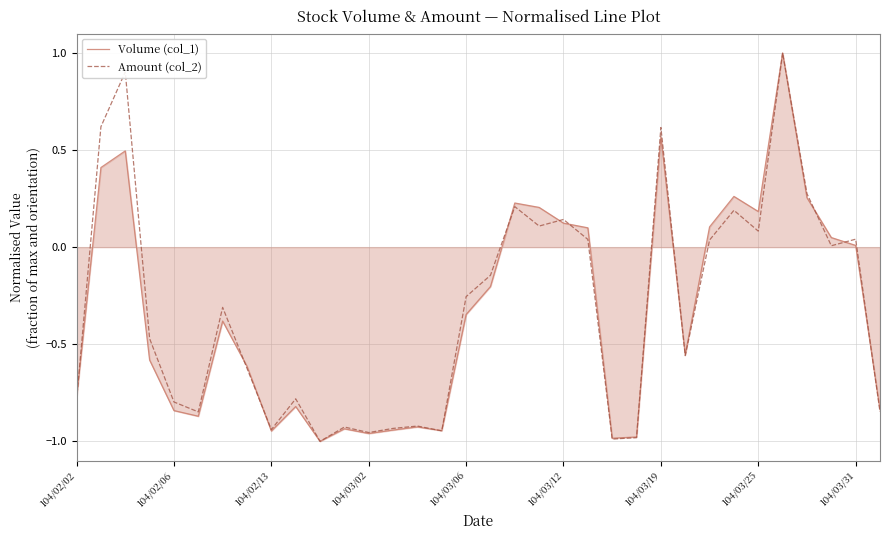

What is the maximum value shown in the chart?

1.0